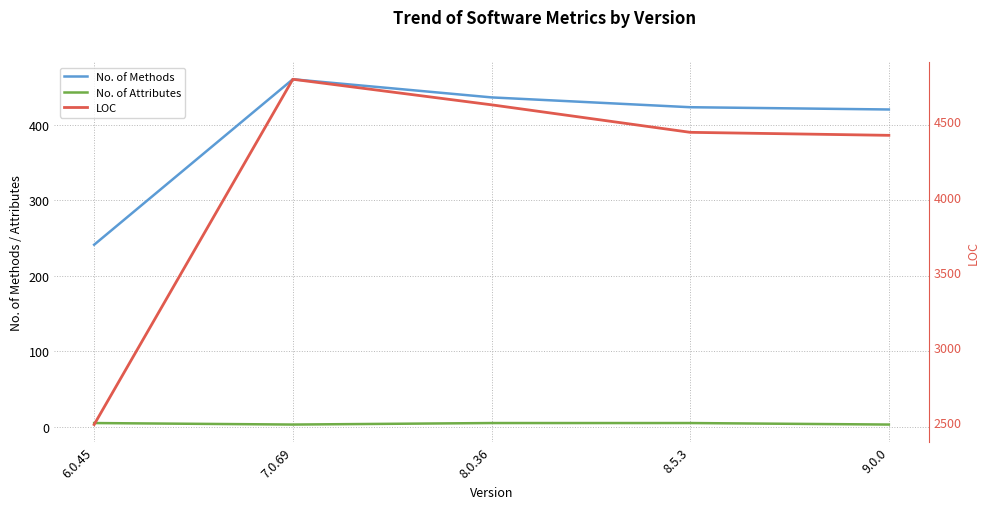

What is the total value across all series at 9.0.0?

4830